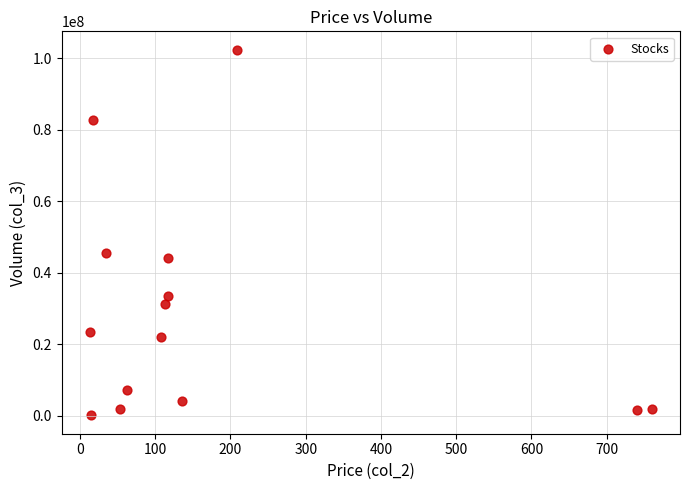

What is the range of Y values (max minus min)?

102374388